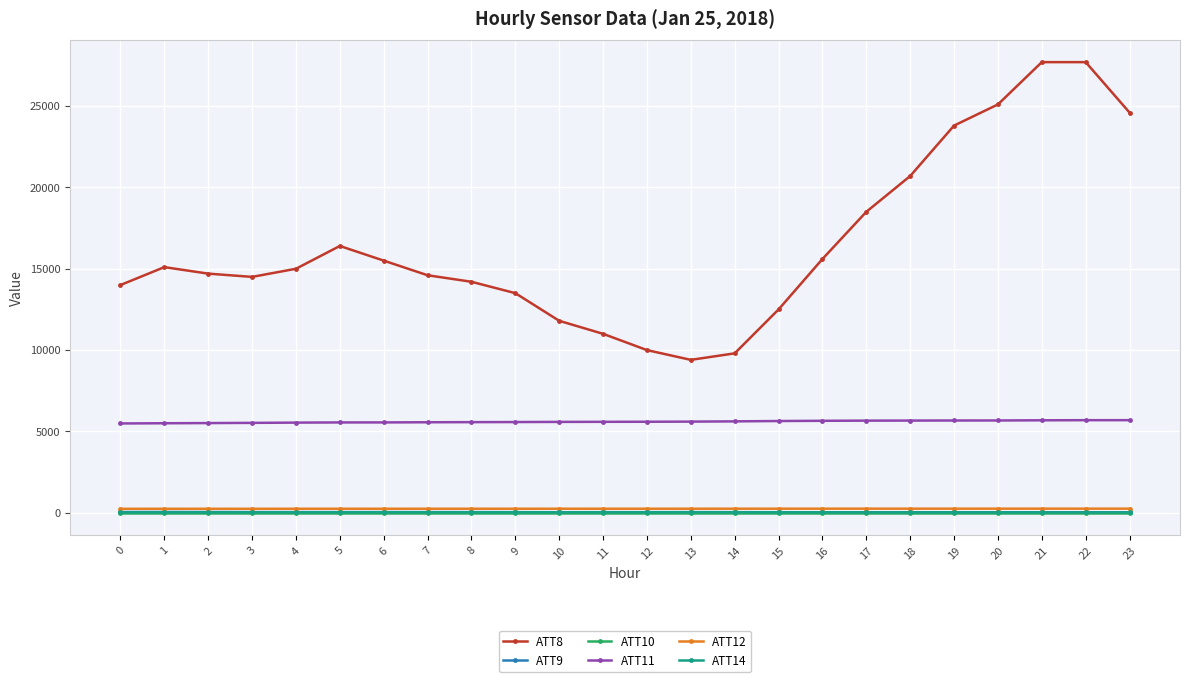

Where do ATT9 and ATT14 first cross each other?

11 and 12